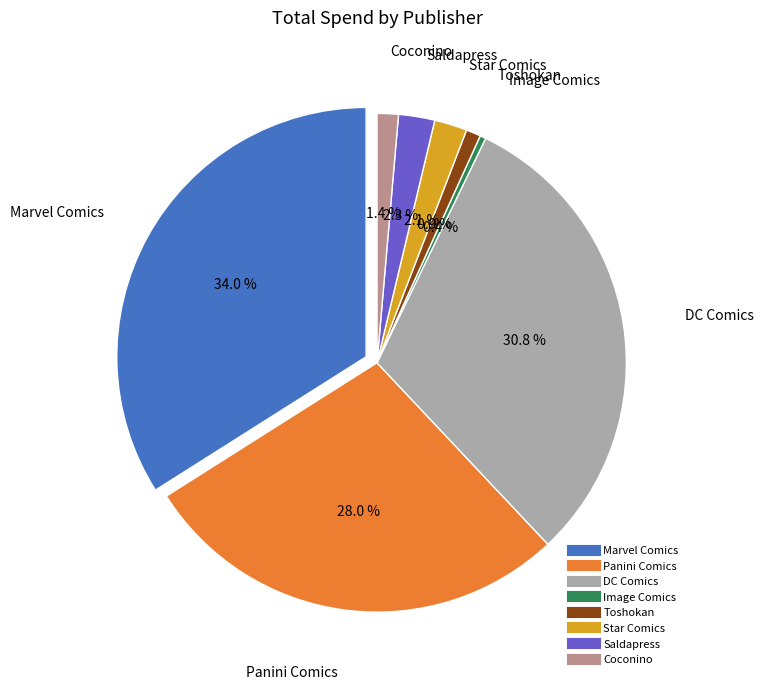

What is the change in value from Image Comics to Coconino?

+8.9